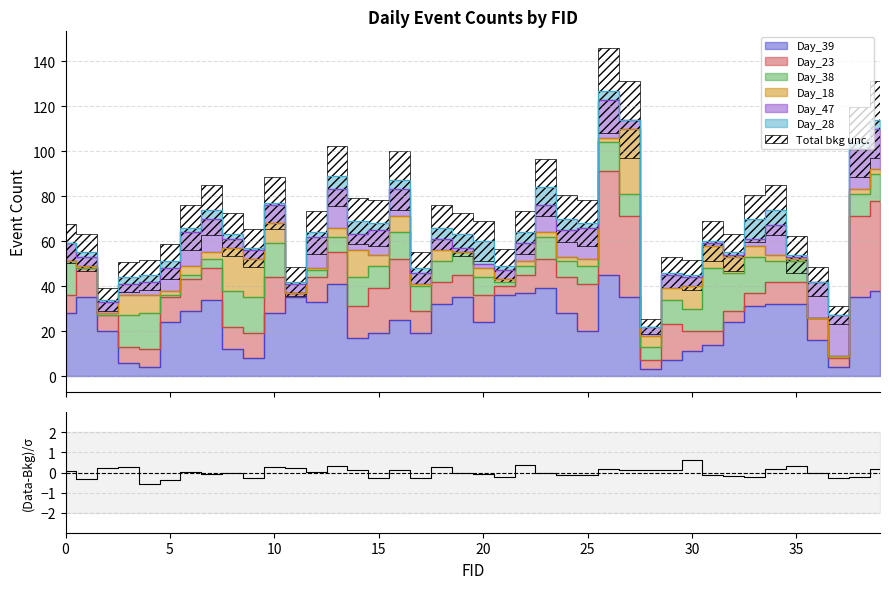

Does the chart display data point markers on the line(s)?

No